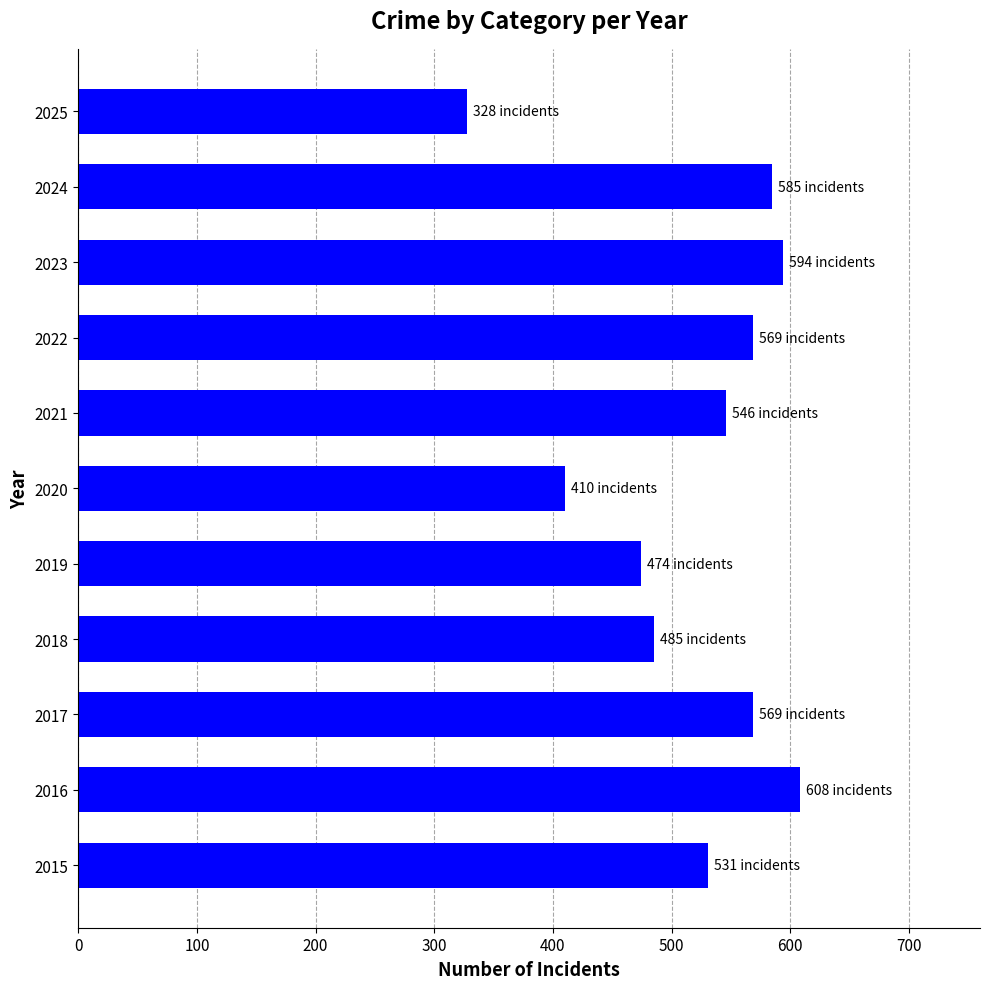

Between 2015 and 2016, which is larger?

2016